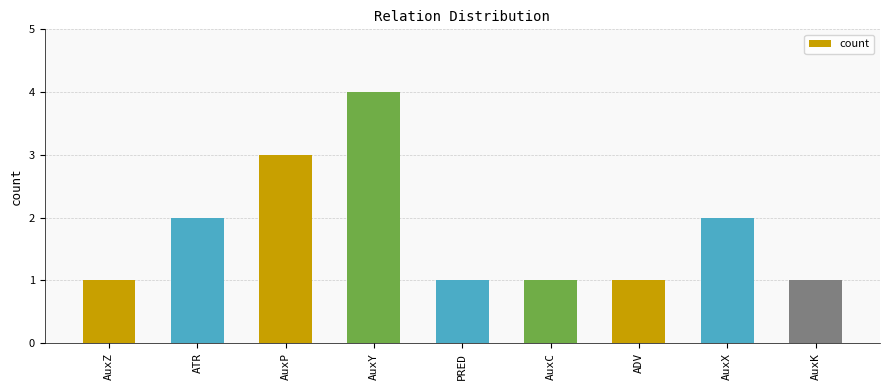

What is the ratio of the value at AuxC to the value at ADV?

1.0